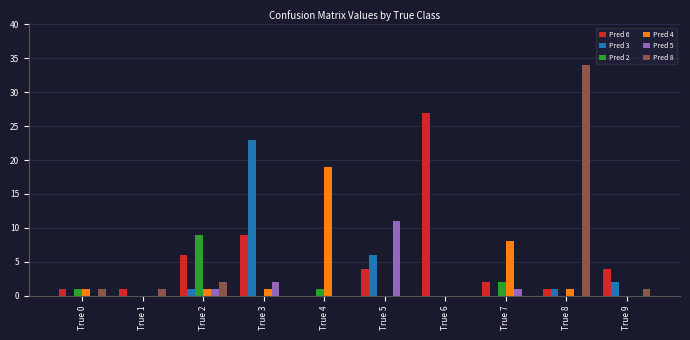

At which label does Pred 2 reach its peak?

True 2